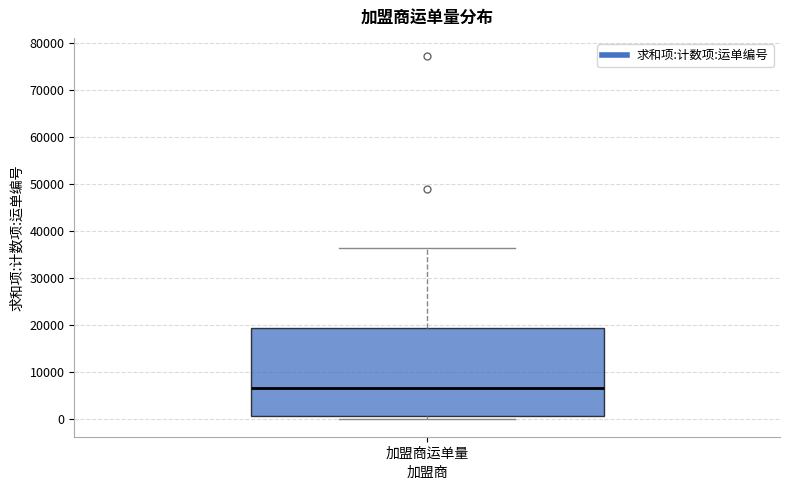

Transcribe this box plot: give where the median line is, the range the box spans, and where the two whiskers end, as read against the y-axis. The values are not printed on the chart, so give them approximately, as read against the axis.

median 6000, box 1000 to 19000, whiskers 0 to 36000